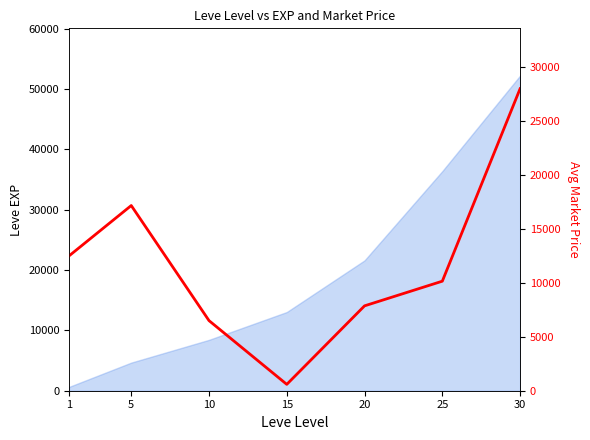

True or false: there are more than 1 points higher than both neighbors.

False